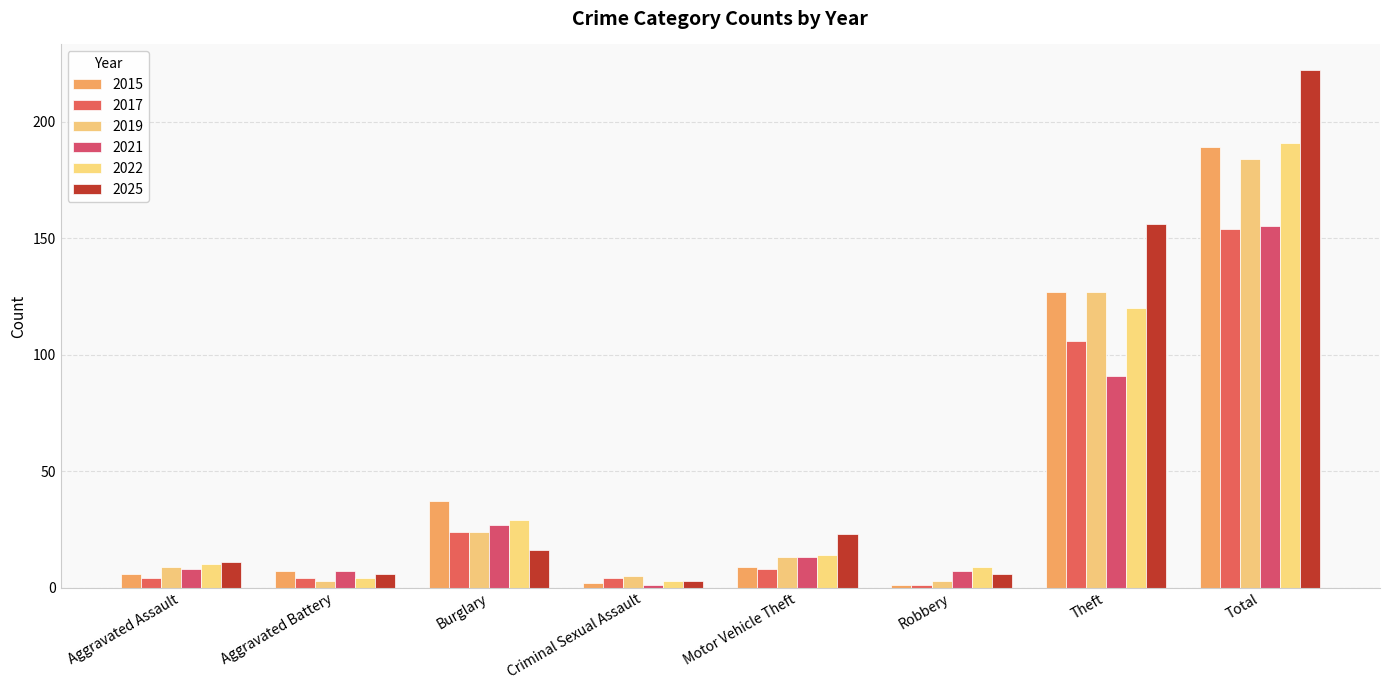

Are the bars grouped side by side (vs. stacked)?

Yes